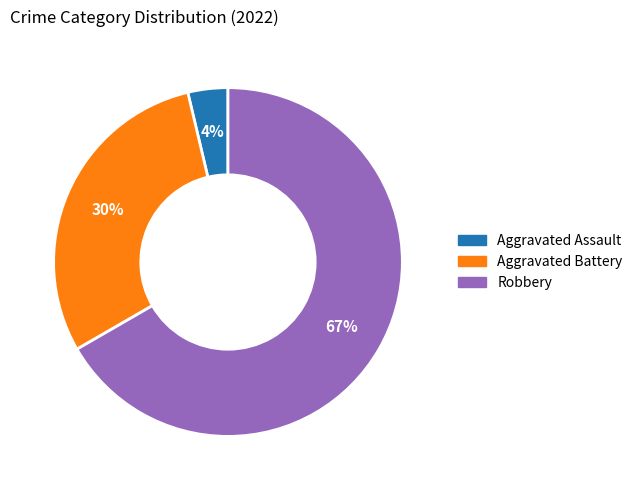

Between Aggravated Assault and Robbery, which is larger?

Robbery